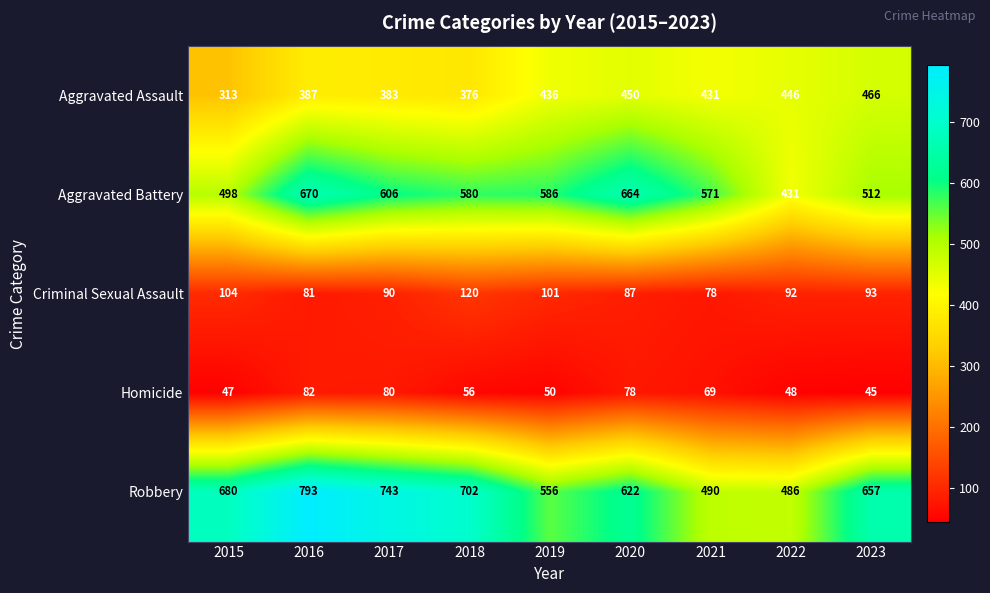

What is the smallest value displayed?

45